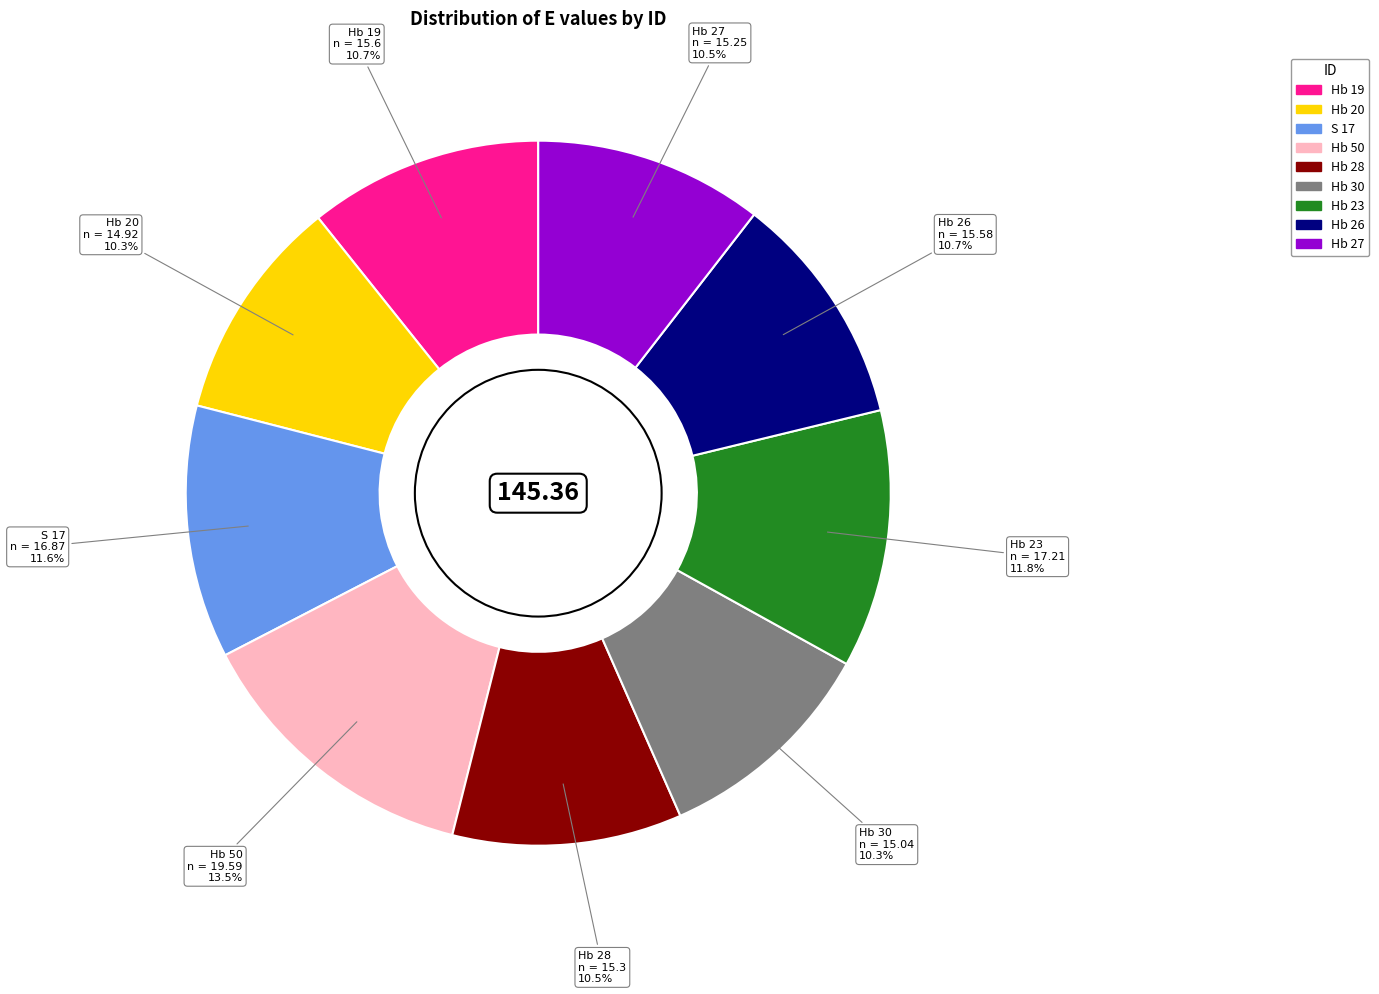

Which has a higher value, S 17 or Hb 26?

S 17